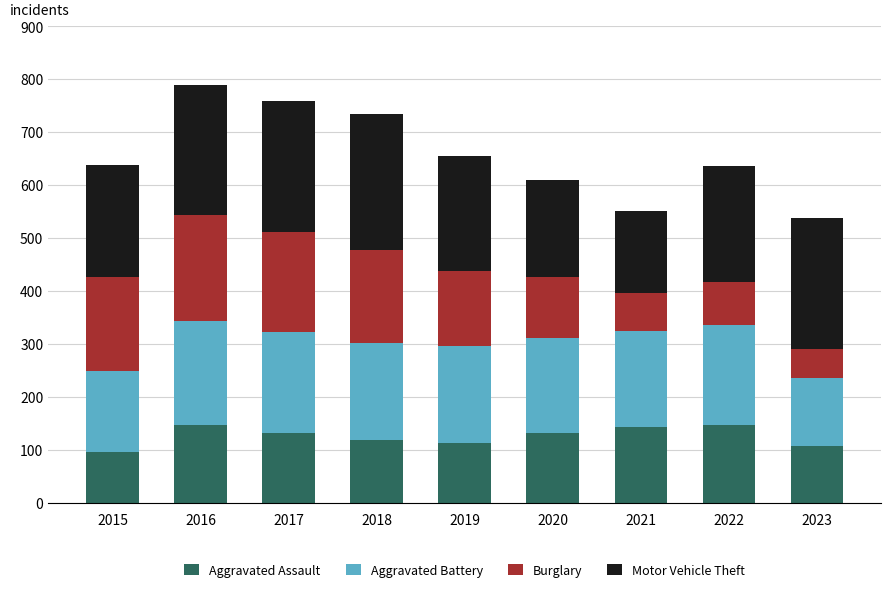

How many values in the Aggravated Assault series are below 131?

4